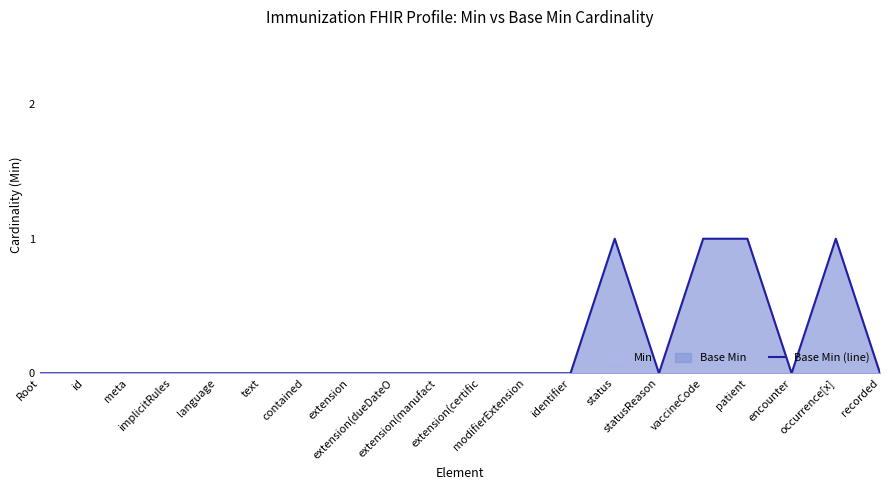

How many lines are shown in the chart?

1